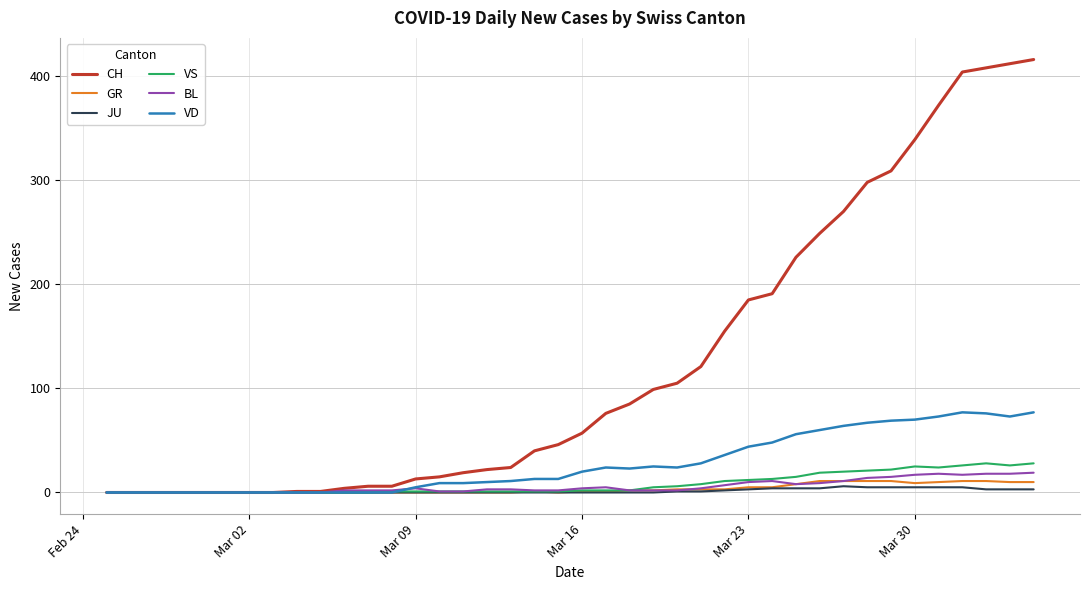

Which series has the largest range (max minus min)?

CH